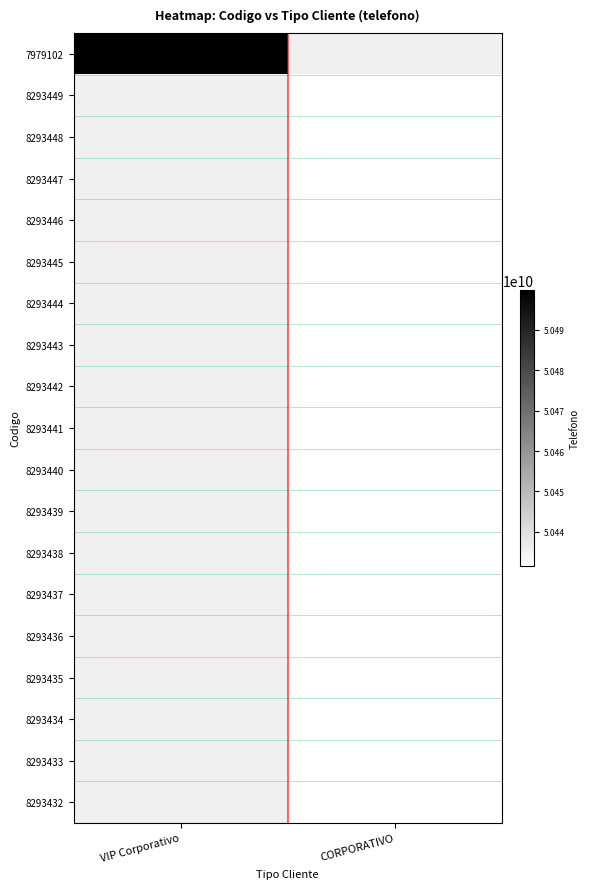

Rank the series by their maximum value, from highest to lowest.

7979102, 8293449, 8293448, 8293447, 8293446, 8293445, 8293444, 8293443, 8293442, 8293441, 8293440, 8293439, 8293438, 8293437, 8293436, 8293435, 8293434, 8293433, 8293432